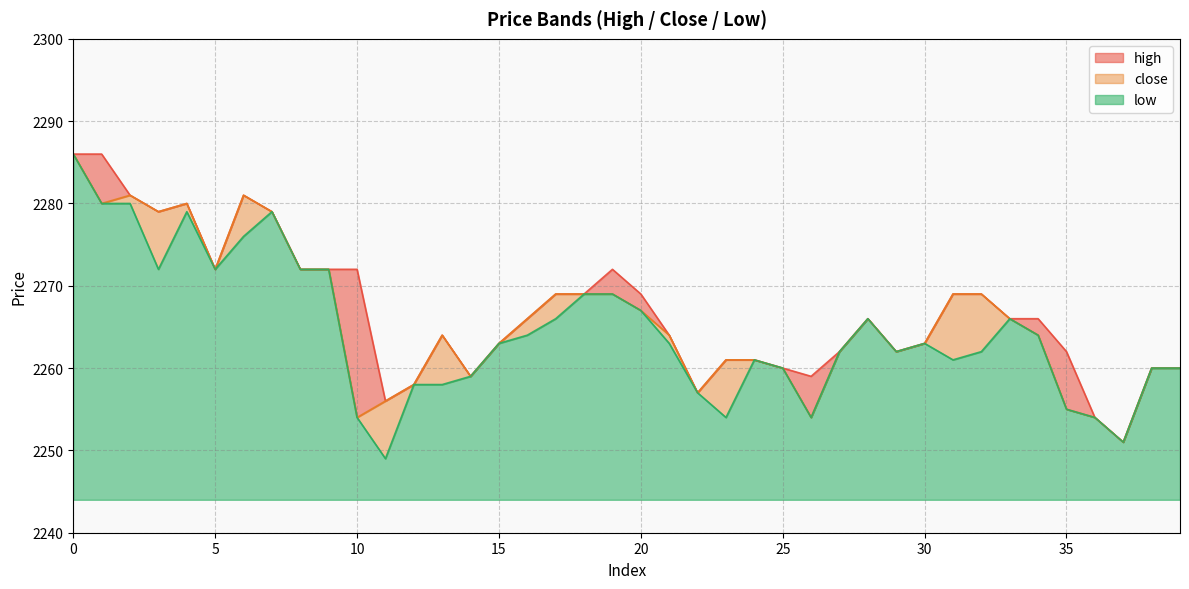

What is the difference between the second highest and minimum values in the high series?

35